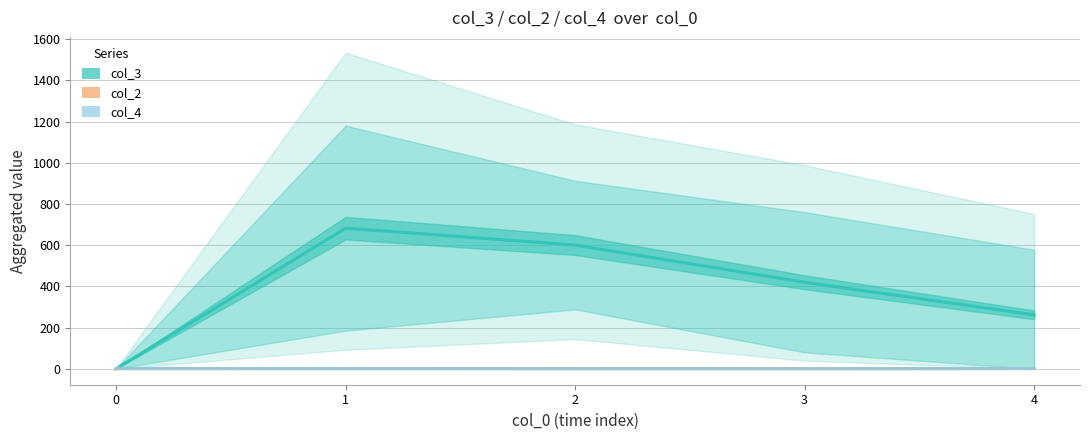

What is the sum of the col_3 values at 1 and 3?

1103.4